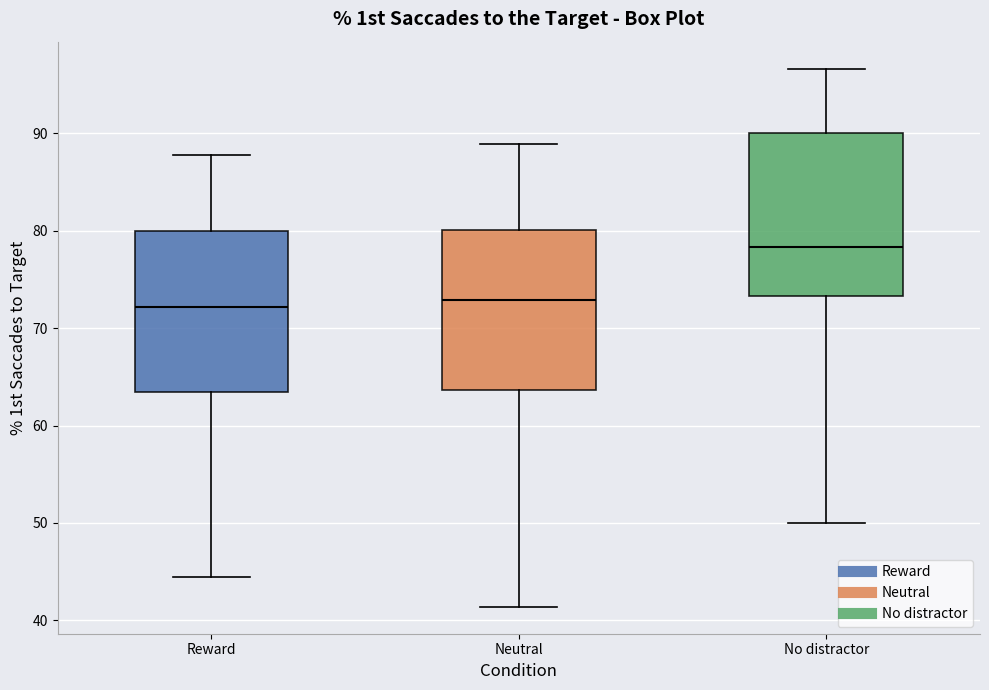

Which box has the highest median line?

No distractor